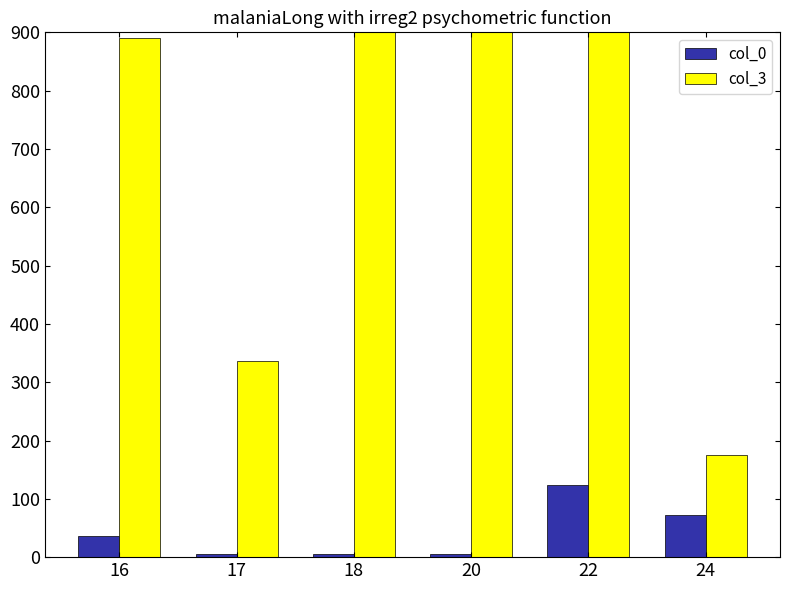

How many series are shown in this chart?

2